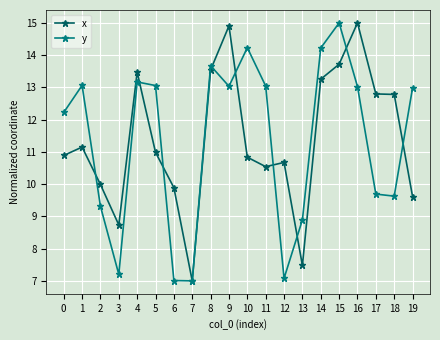

What are all the series names shown in the legend?

x, y